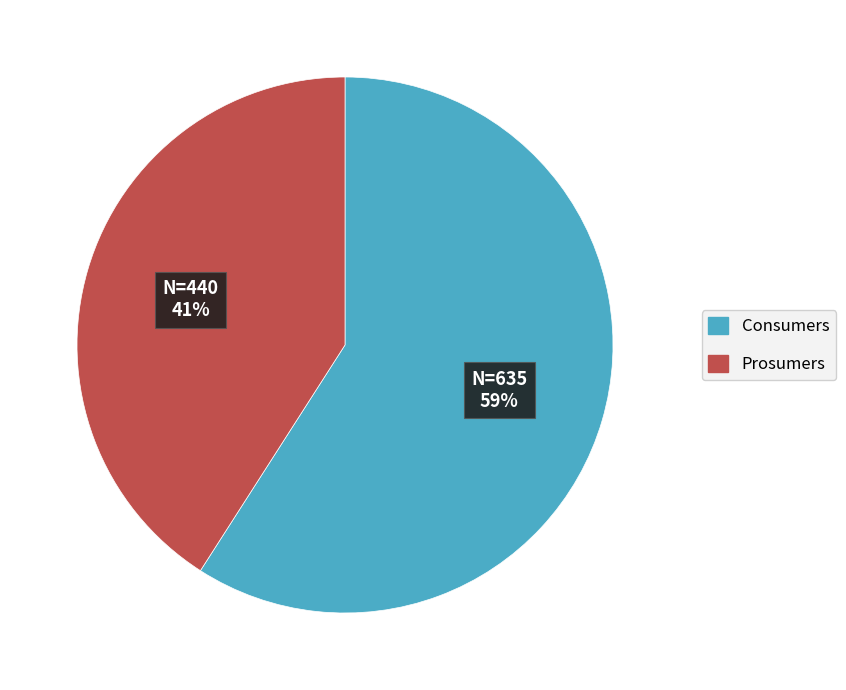

Which category accounts for the majority?

Consumers